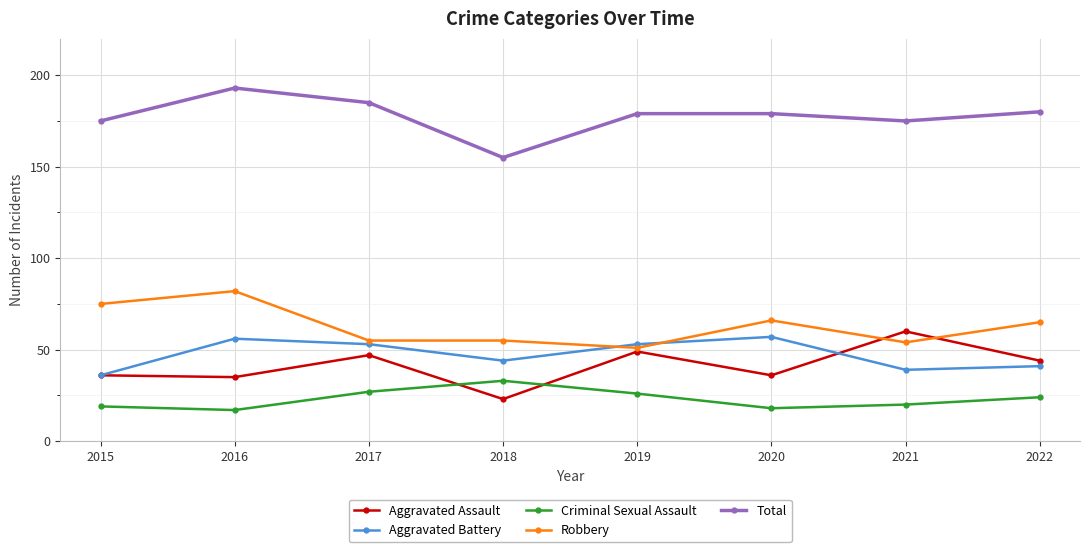

True or false: Total has a value of 65 at 2016.

False